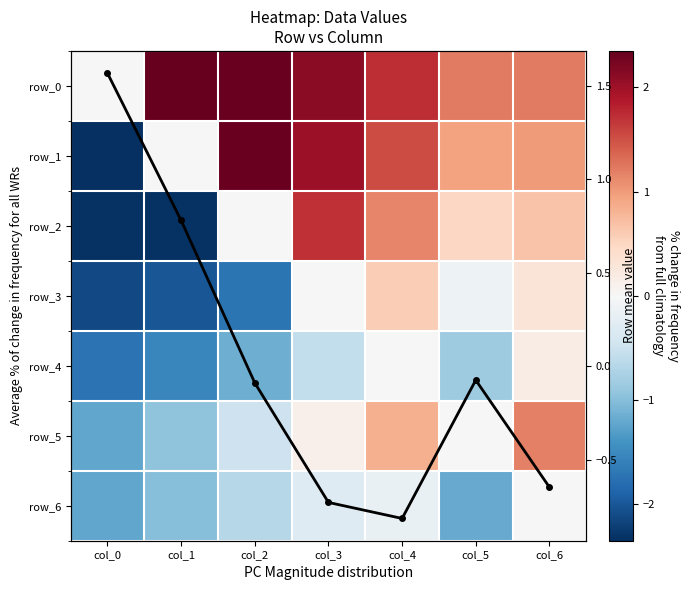

What is the highest value of the row_5 series?

1.2